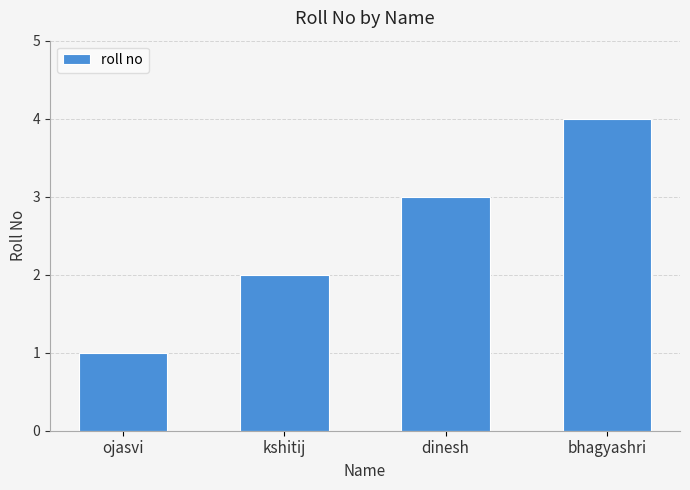

Reading right to left, what are all the values shown in this chart?

4	3	2	1